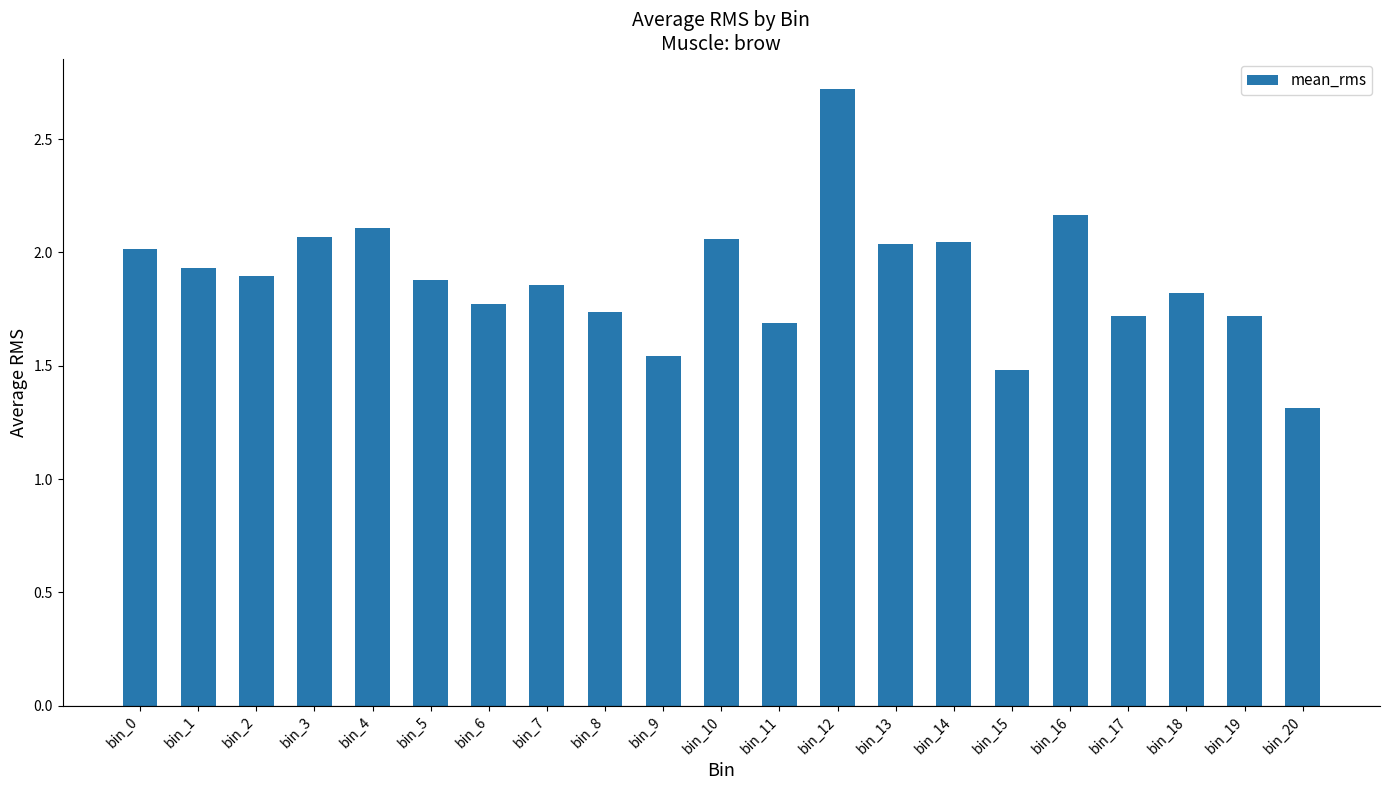

Approximately how many times larger is the value at bin_10 compared to bin_5?

1.1